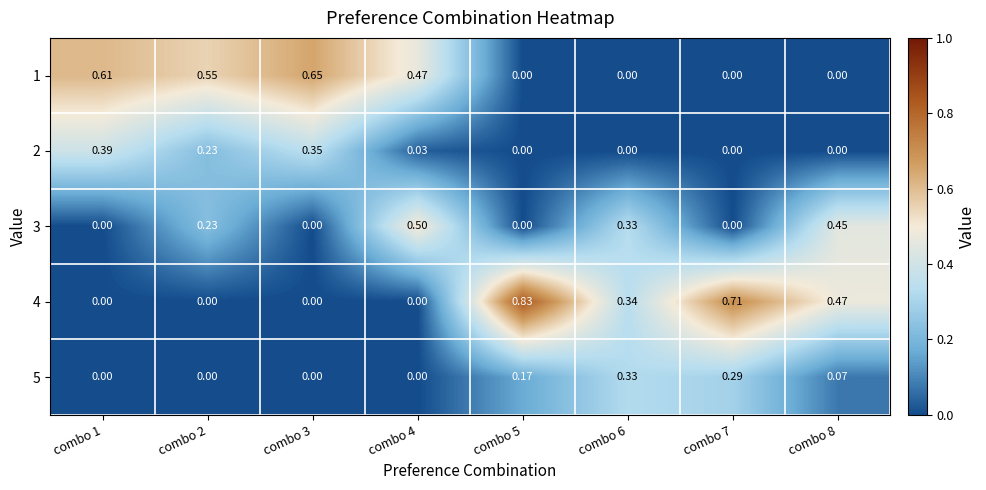

What is the total value across all series at combo 1?

1.0